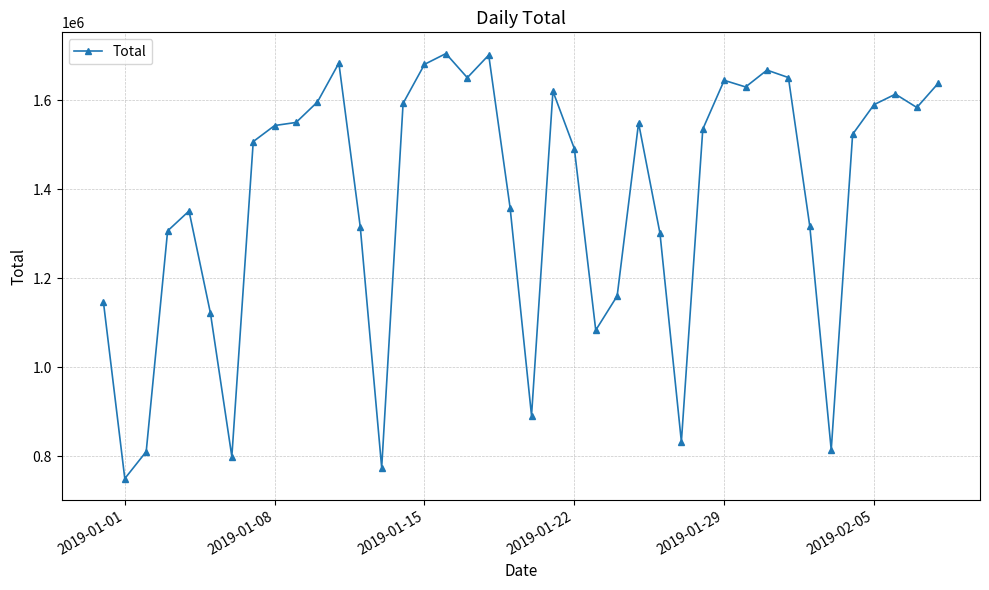

What is the sum of all values?

55086087